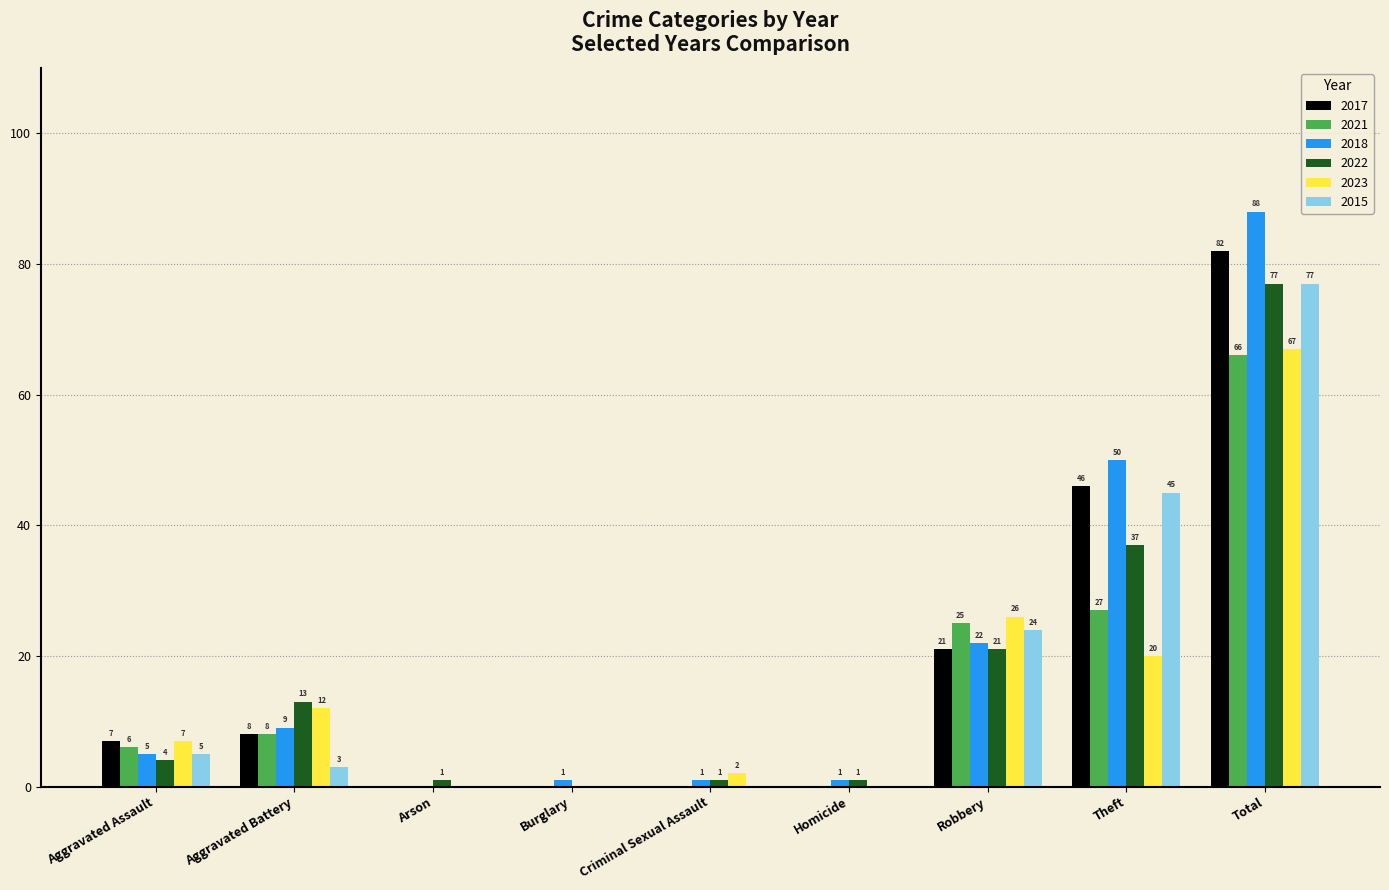

What is the highest value of the 2017 series?

82